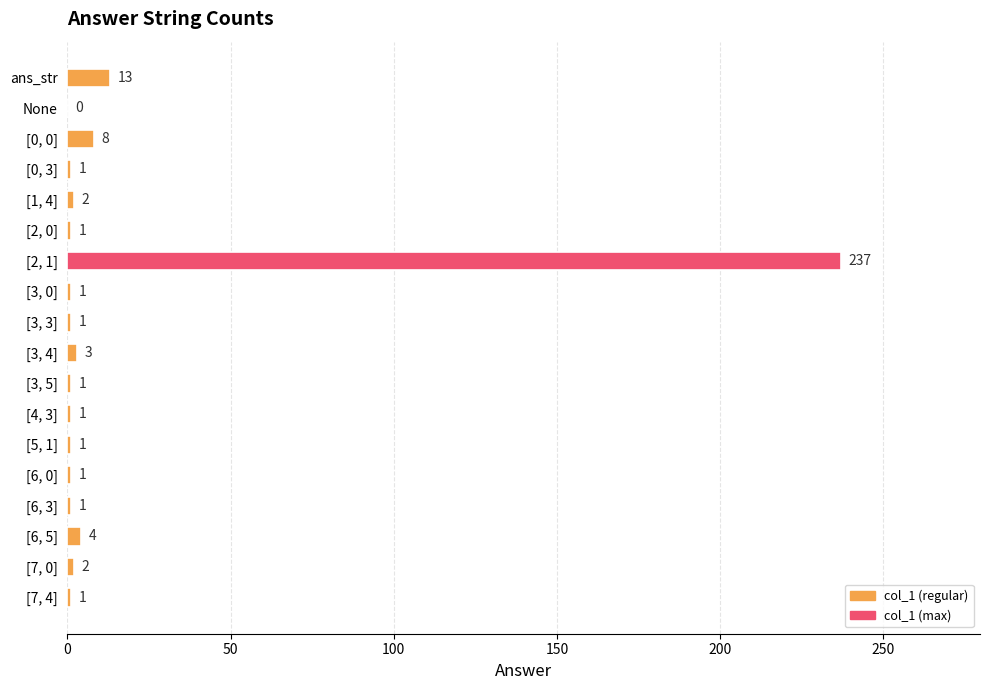

Is it true that the value at None is 0?

True